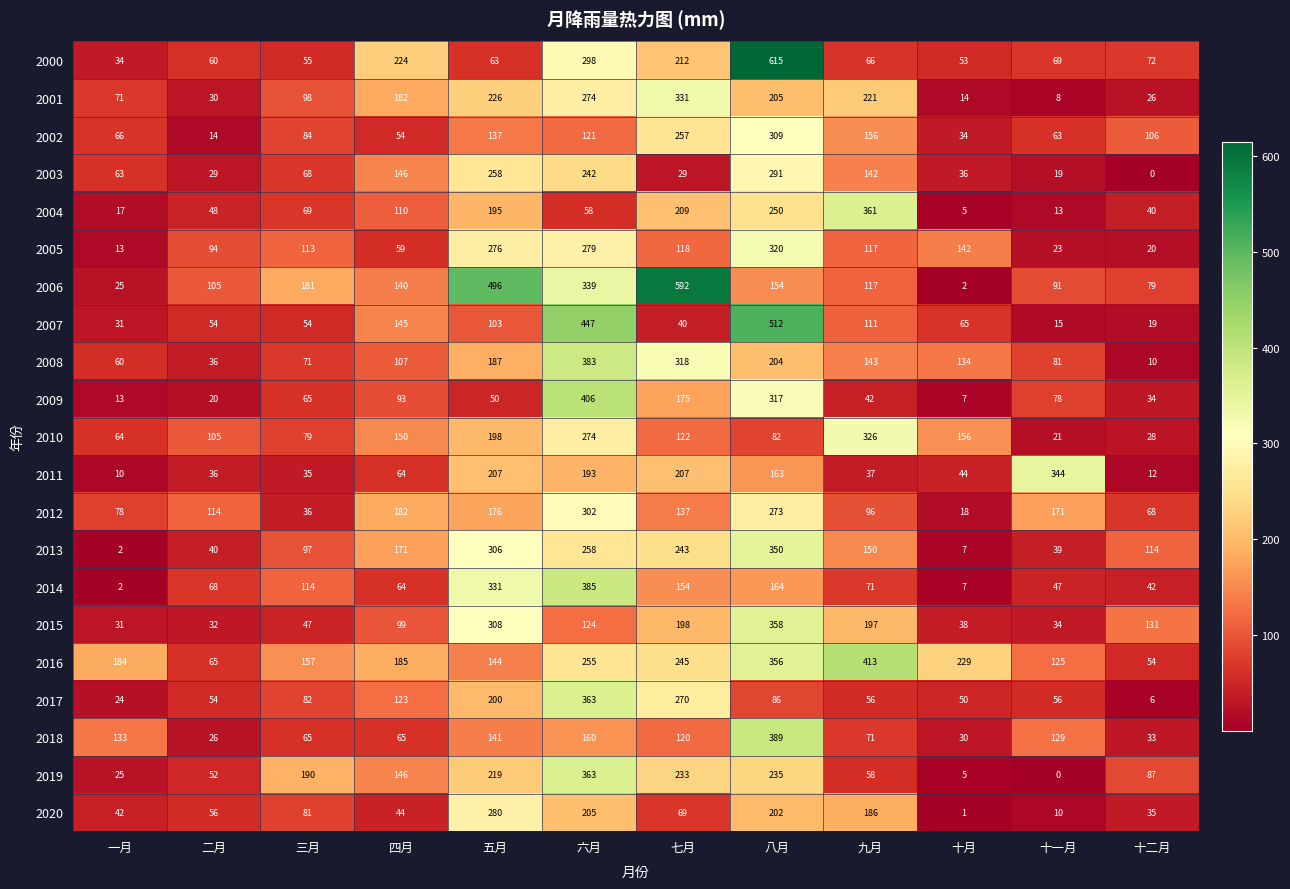

At 十二月, list the series in order from largest to smallest.

2015, 2013, 2002, 2019, 2006, 2000, 2012, 2016, 2014, 2004, 2020, 2009, 2018, 2010, 2001, 2005, 2007, 2011, 2008, 2017, 2003